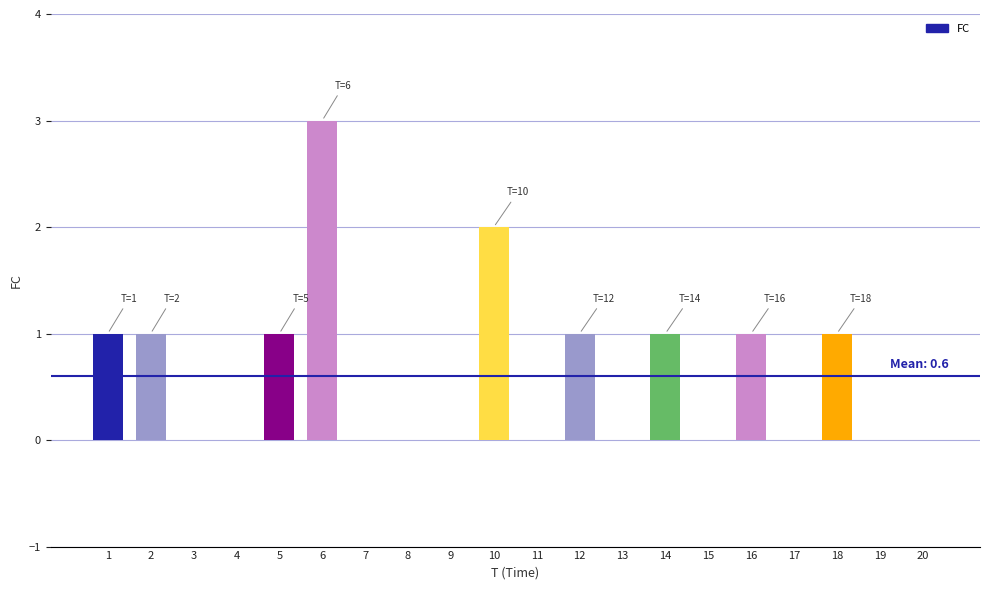

How many values are between 0 and 1?

18